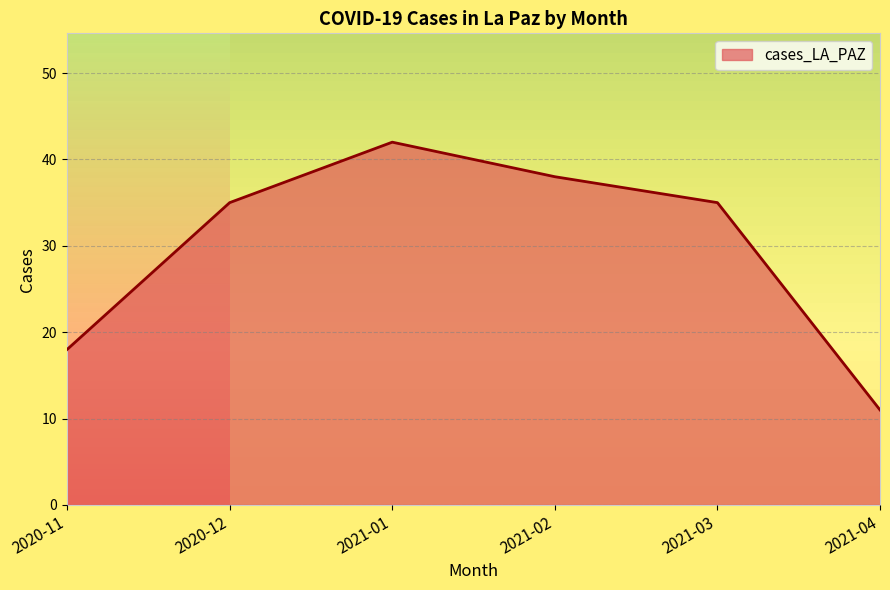

What is the average value?

30